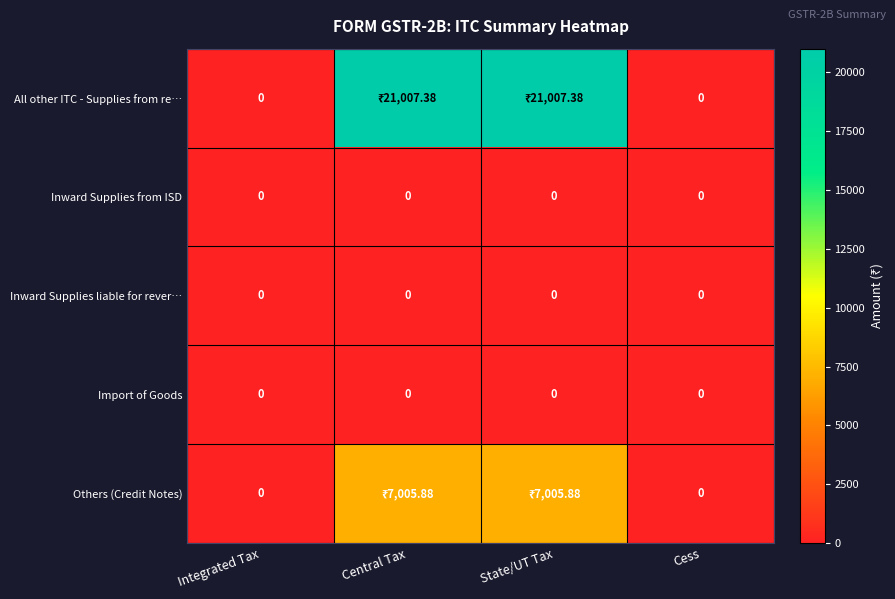

Rank the series at State/UT Tax from highest to lowest value.

All other ITC - Supplies from re…, Others (Credit Notes), Inward Supplies from ISD, Inward Supplies liable for rever…, Import of Goods